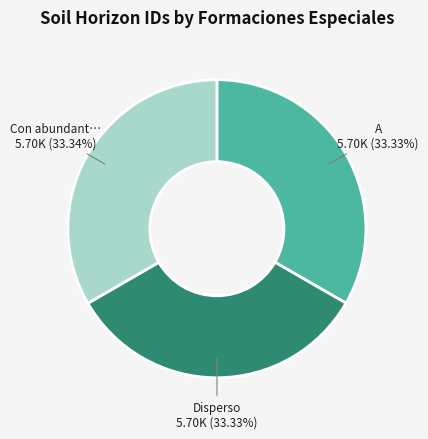

Is there a majority slice in this chart?

No